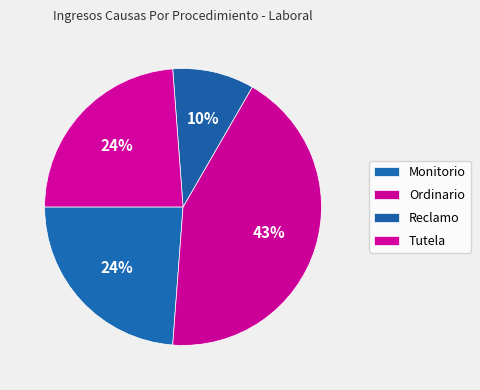

Combined, what portion of the pie is Tutela and Ordinario?

66.7%